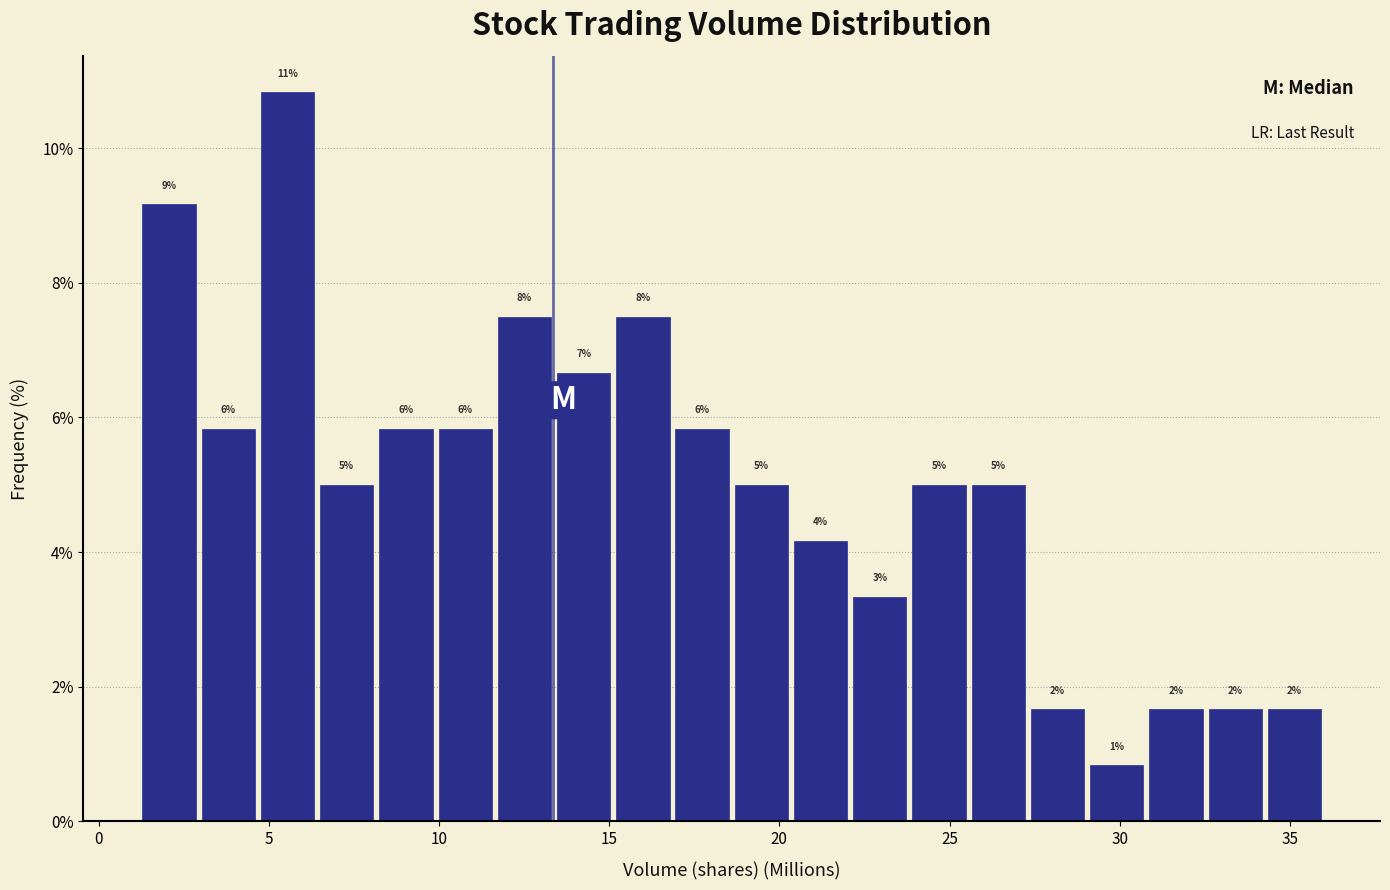

Around what value on the x-axis is the tallest bar? Give the approximate position of its centre, as read against the axis.

5.5